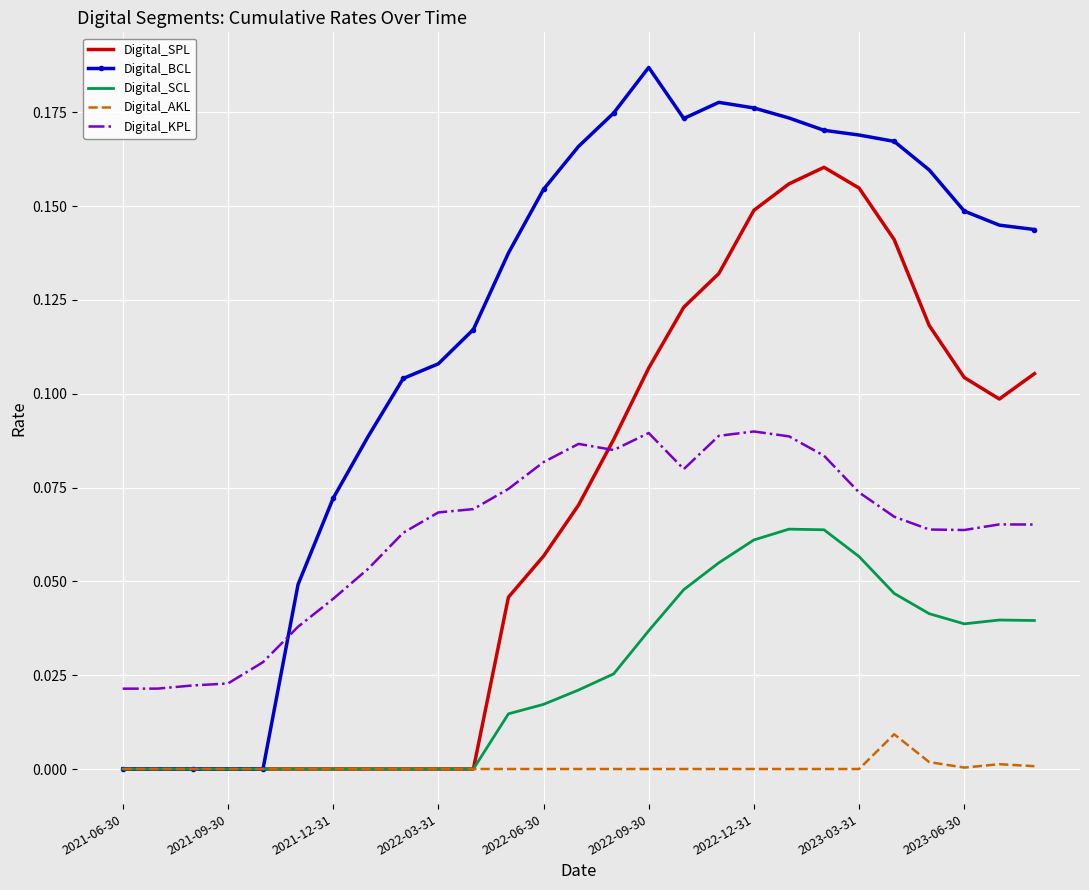

True or false: Digital_KPL and Digital_BCL intersect in this chart.

True